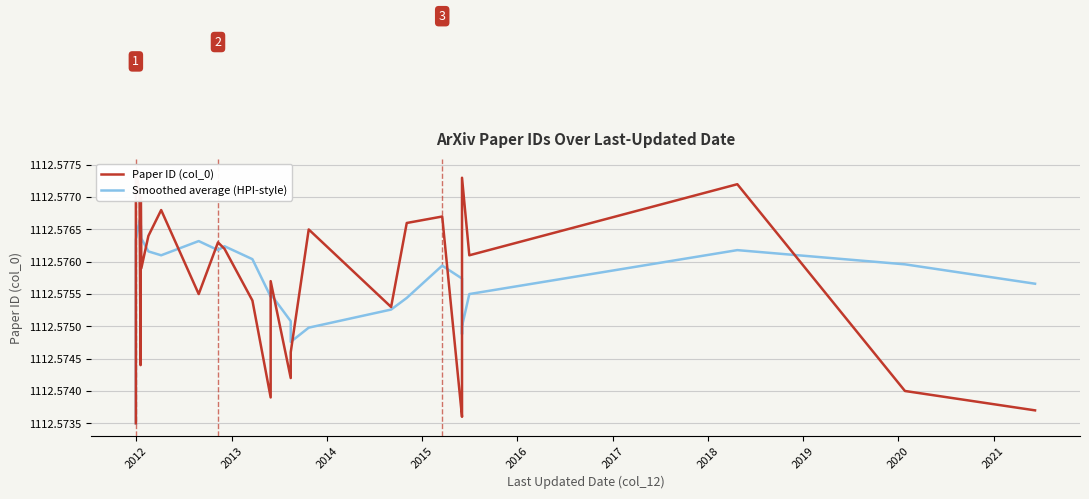

Reading left to right, transcribe all the data shown in this chart.

Paper ID (col_0): 1112.6	1112.6	1112.6	1112.6	1112.6	1112.6	1112.6	1112.6	1112.6	1112.6	1112.6	1112.6	1112.6	1112.6	1112.6	1112.6	1112.6	1112.6	1112.6	1112.6	1112.6	1112.6	1112.6	1112.6	1112.6	1112.6	1112.6	1112.6	1112.6	1112.6	1112.6	1112.6	1112.6	1112.6	1112.6	1112.6	1112.6	1112.6	1112.6	1112.6
Smoothed average (HPI-style): 1112.6	1112.6	1112.6	1112.6	1112.6	1112.6	1112.6	1112.6	1112.6	1112.6	1112.6	1112.6	1112.6	1112.6	1112.6	1112.6	1112.6	1112.6	1112.6	1112.6	1112.6	1112.6	1112.6	1112.6	1112.6	1112.6	1112.6	1112.6	1112.6	1112.6	1112.6	1112.6	1112.6	1112.6	1112.6	1112.6	1112.6	1112.6	1112.6	1112.6